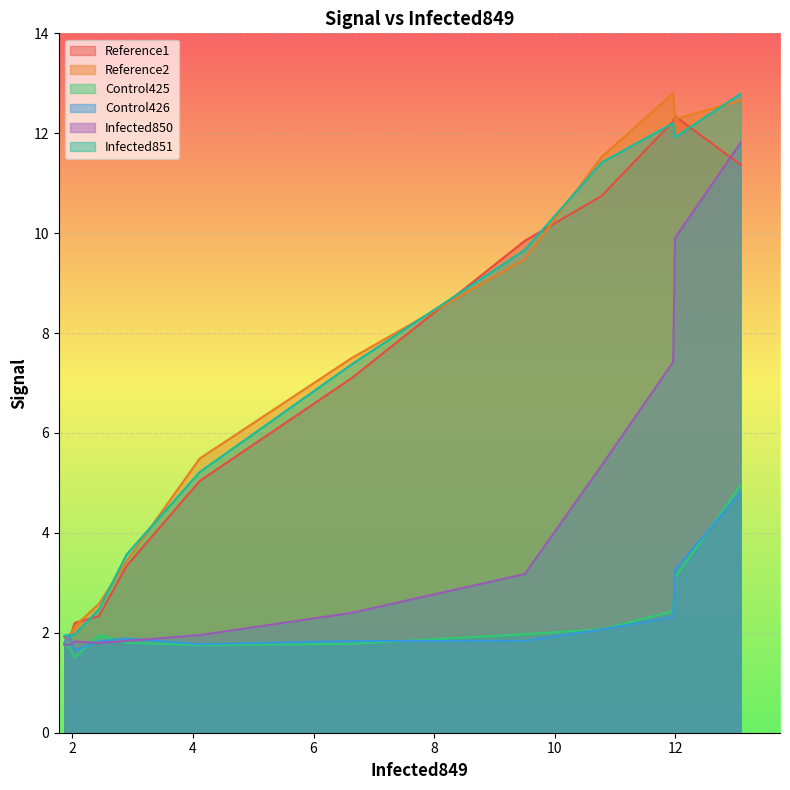

What is the lowest value of the Control426 series?

1.6